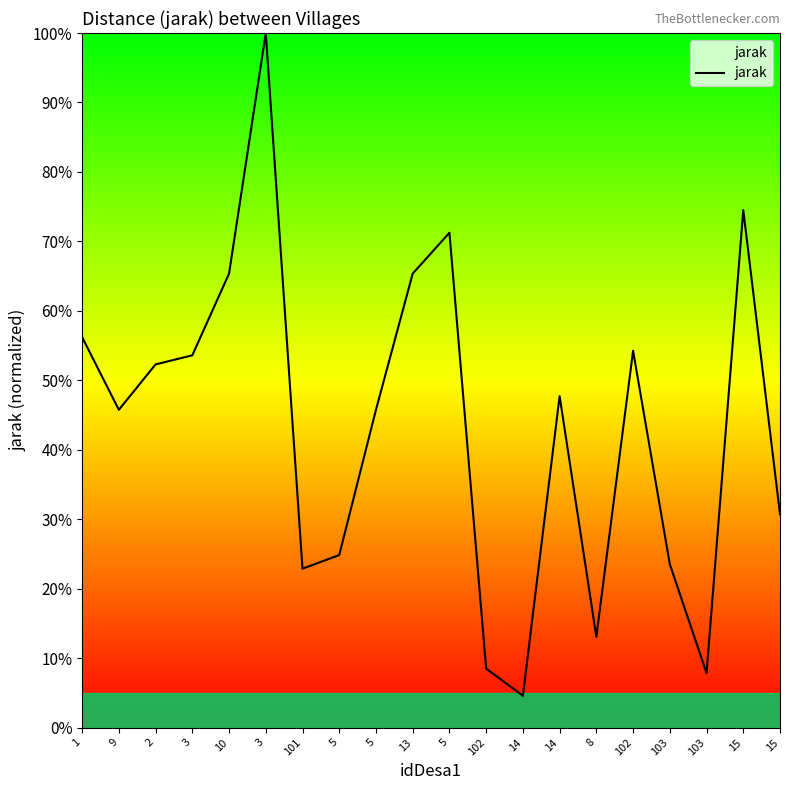

How many interior local valleys (lower than both neighbors) does the data have?

5